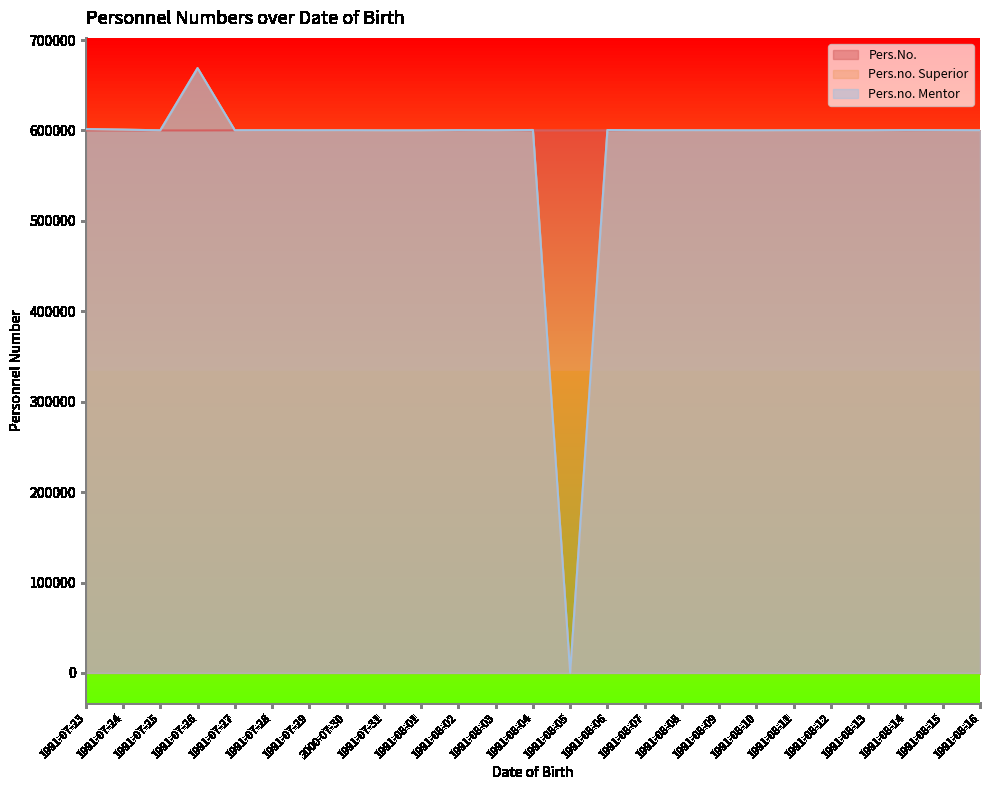

List the series in order of their peak value, highest first.

Pers.no. Superior, Pers.no. Mentor, Pers.No.